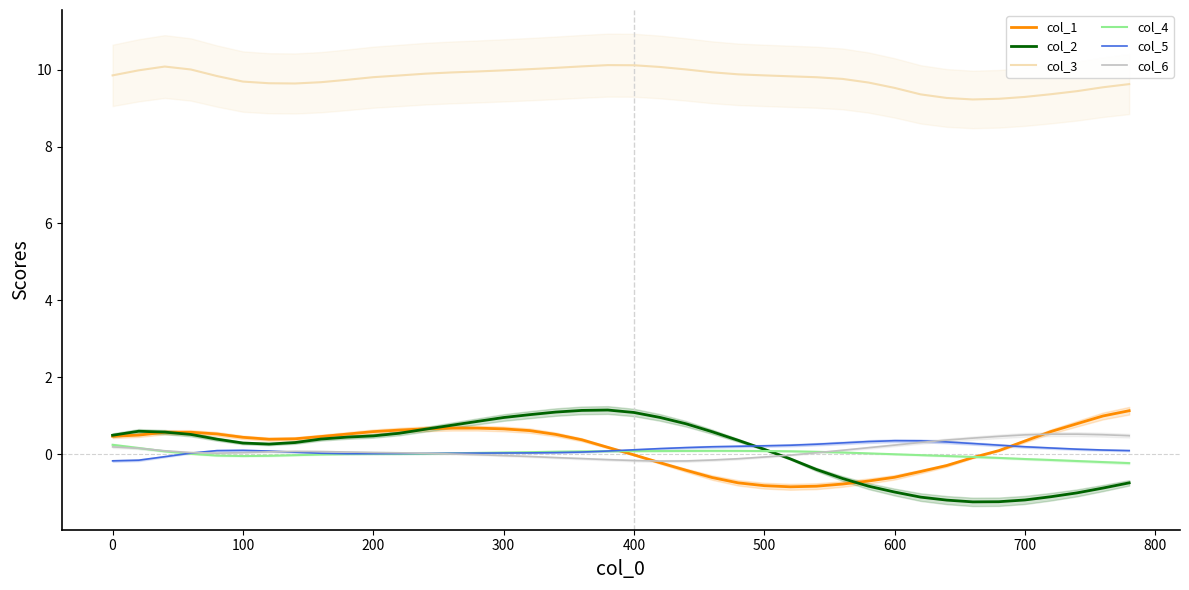

The value of col_3 at 400 is 16.9. True or false?

False